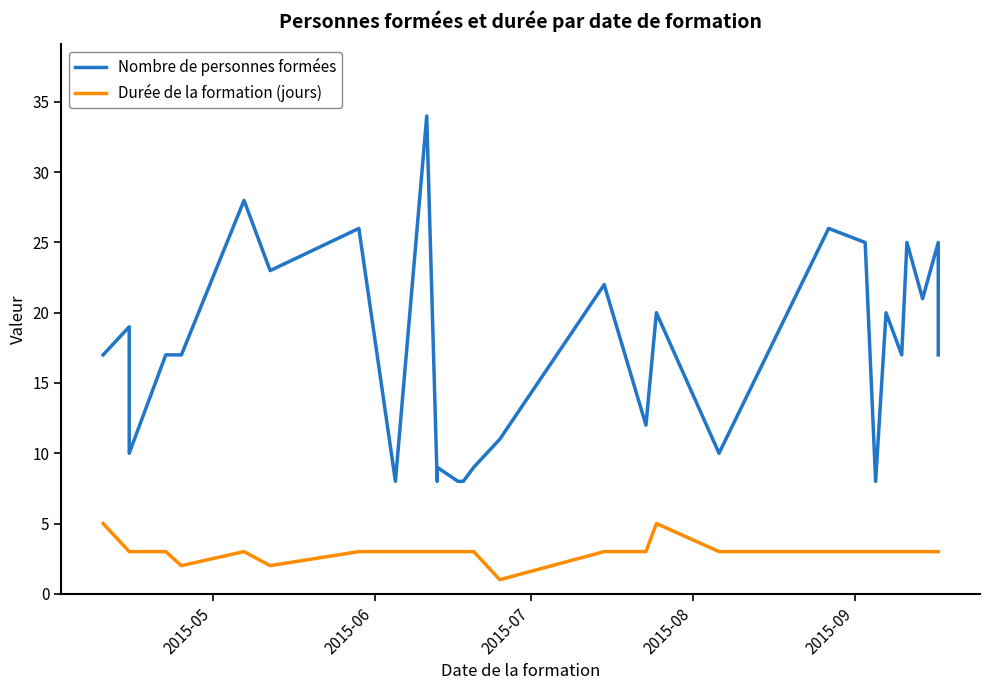

What is the label of the 31st point from the right?

2015-05